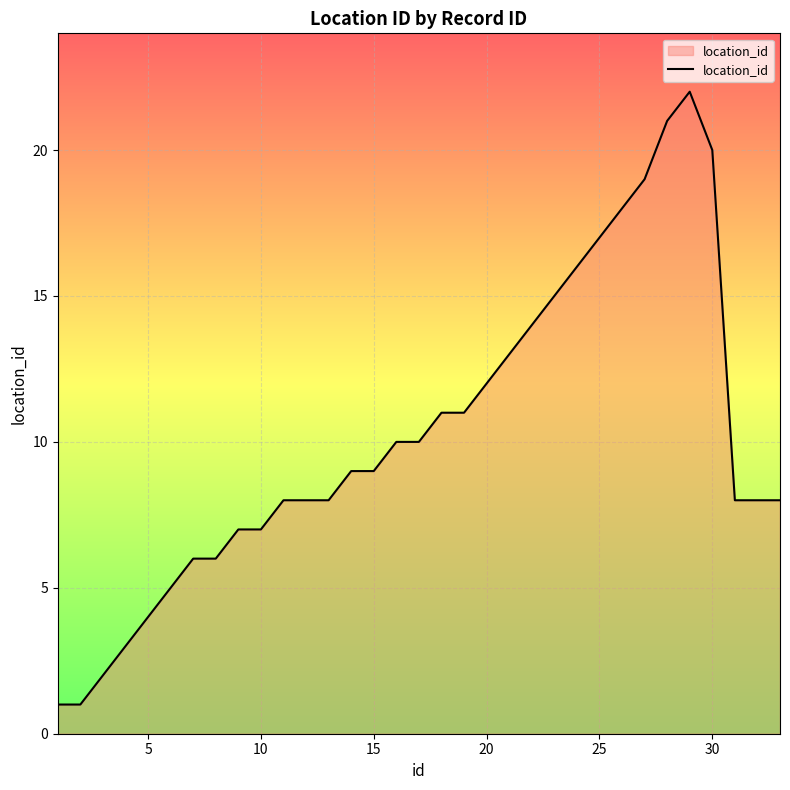

What is the greatest value displayed?

22